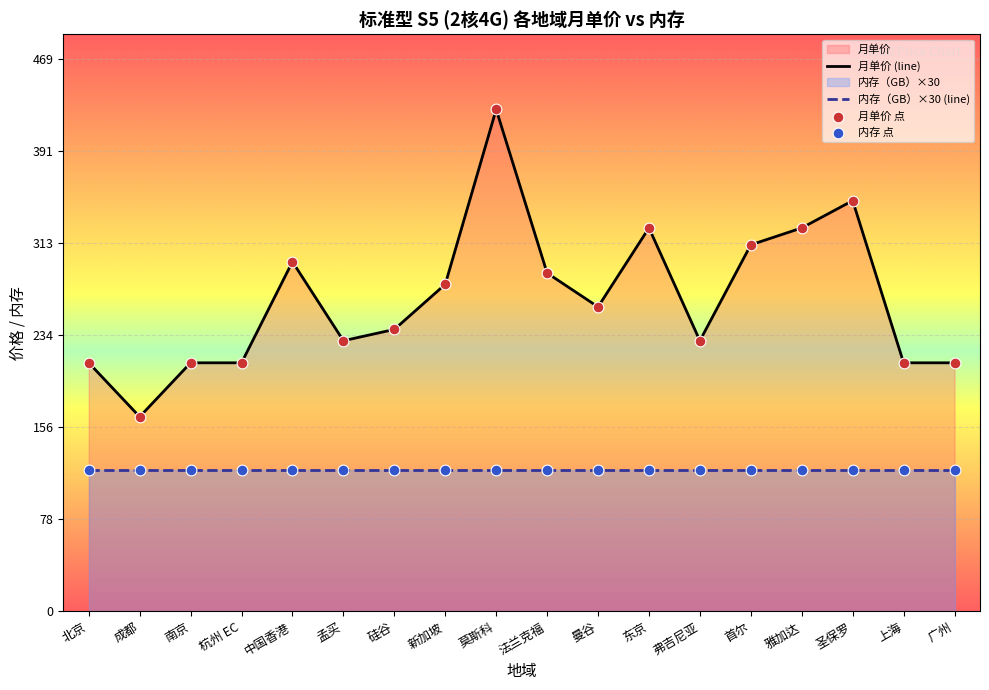

Which has a higher value, 新加坡 or 硅谷?

新加坡